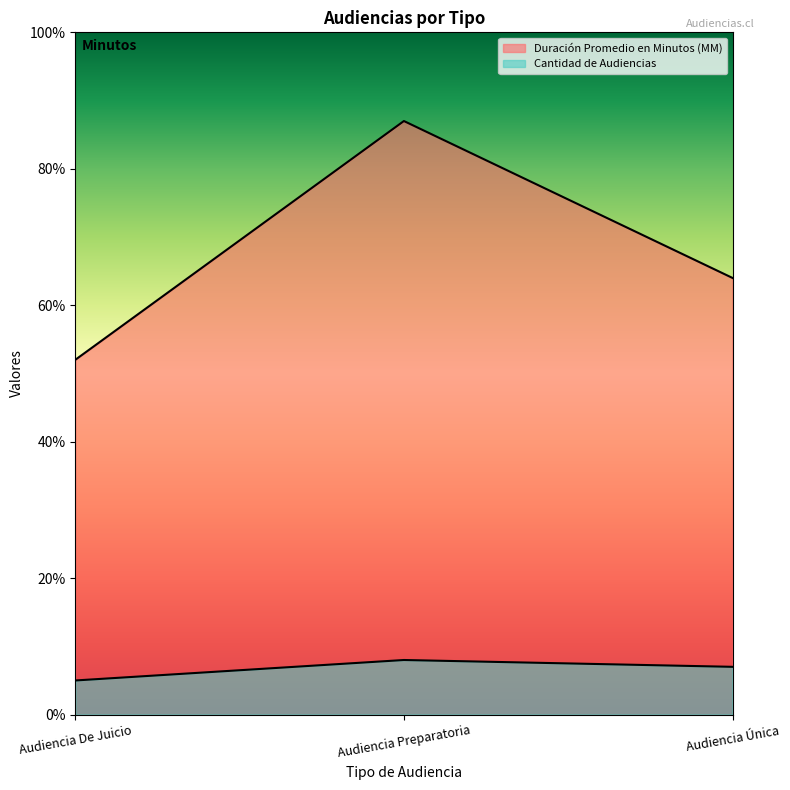

What is the sum of all Duración Promedio en Minutos (MM) values?

203